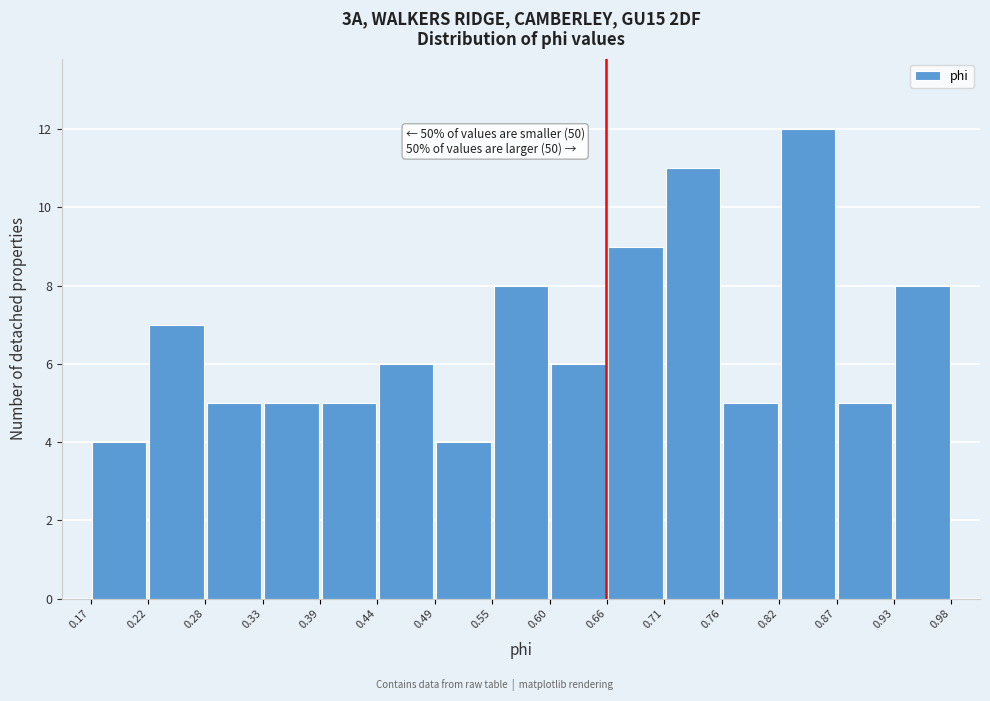

Which range on the x-axis has the tallest bar?

0.82 to 0.87